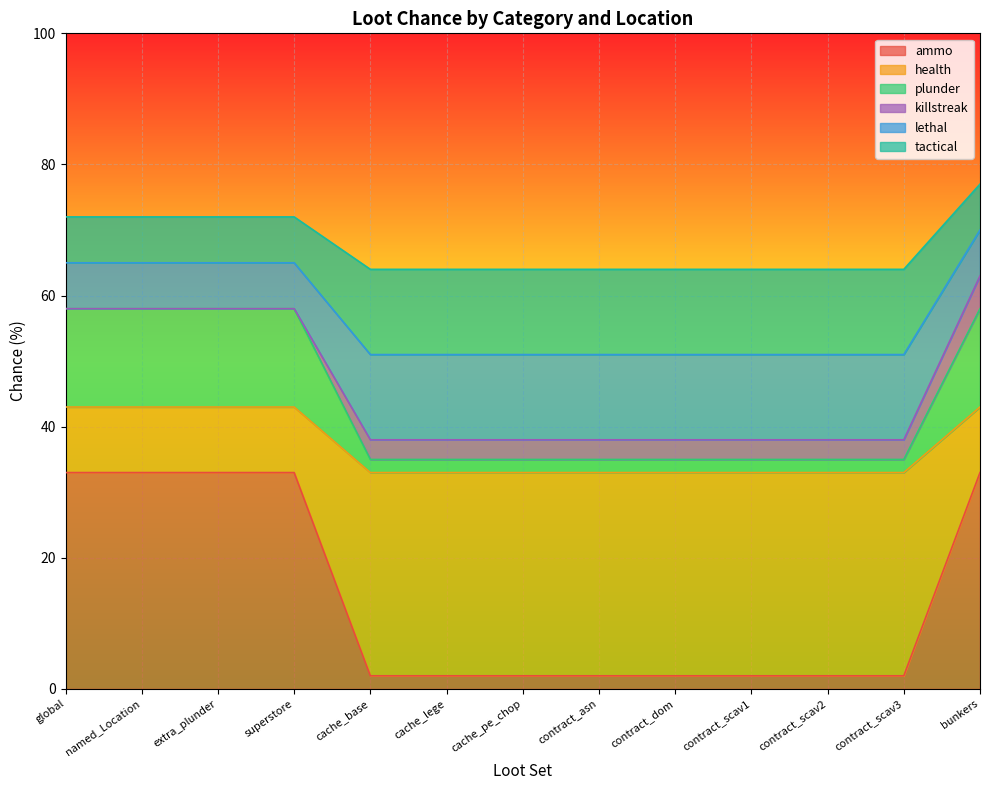

True or false: ammo and lethal intersect in this chart.

False